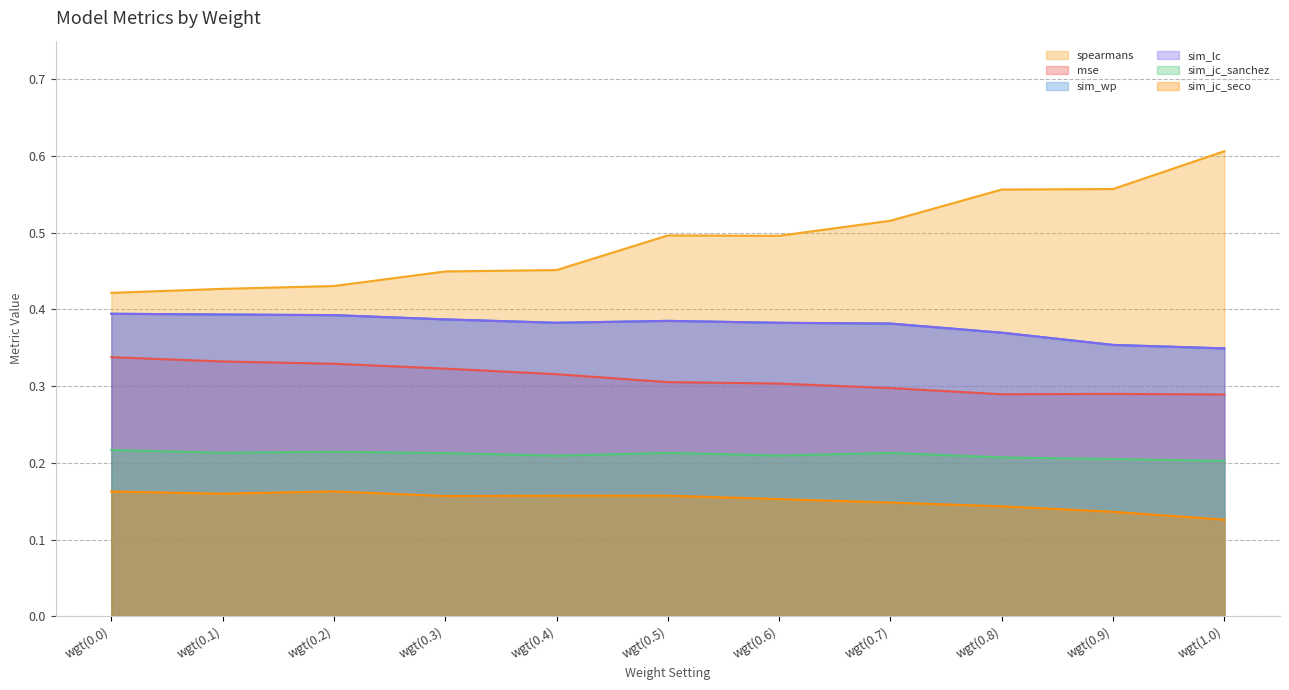

Reading left to right, what are all the values shown in this chart?

spearmans: 0.4	0.4	0.4	0.4	0.5	0.5	0.5	0.5	0.6	0.6	0.6
mse: 0.3	0.3	0.3	0.3	0.3	0.3	0.3	0.3	0.3	0.3	0.3
sim_wp: 0.4	0.4	0.4	0.4	0.4	0.4	0.4	0.4	0.4	0.4	0.3
sim_lc: 0.4	0.4	0.4	0.4	0.4	0.4	0.4	0.4	0.4	0.4	0.3
sim_jc_sanchez: 0.2	0.2	0.2	0.2	0.2	0.2	0.2	0.2	0.2	0.2	0.2
sim_jc_seco: 0.2	0.2	0.2	0.2	0.2	0.2	0.2	0.1	0.1	0.1	0.1